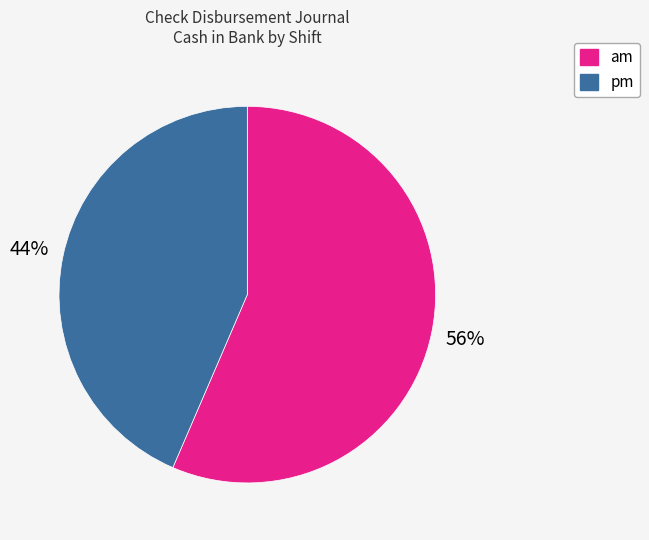

Is it true that am is 43% of the pie?

False